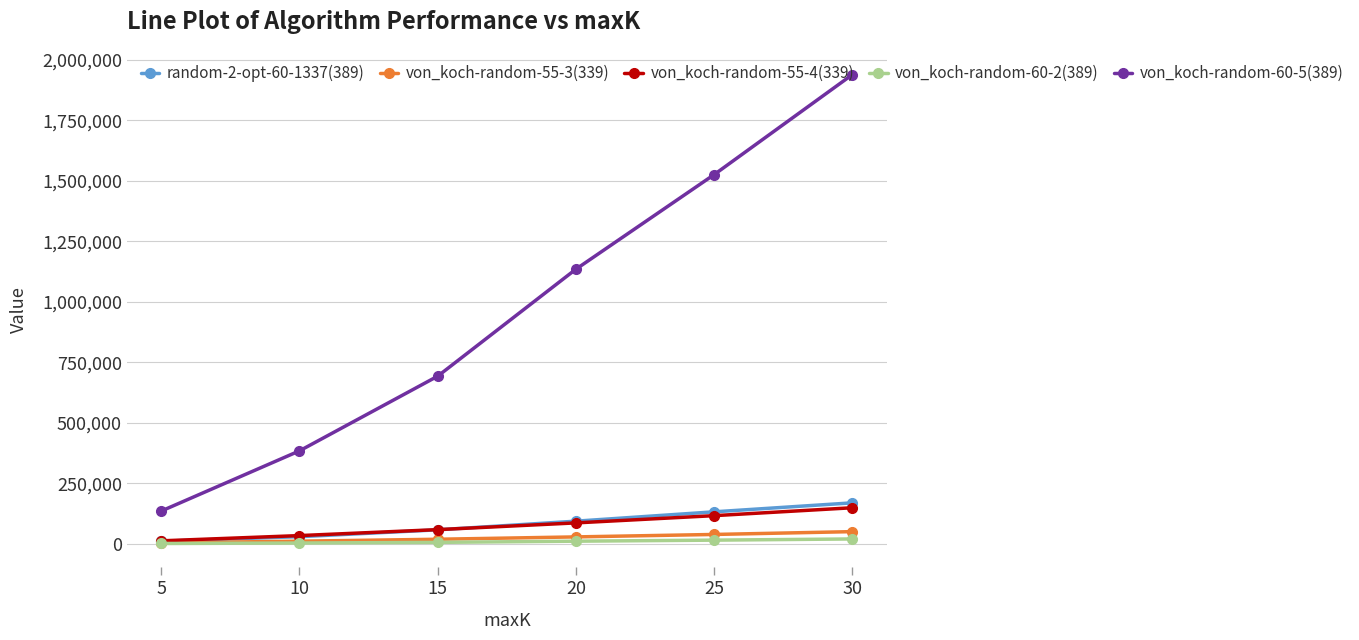

What is the difference between the maximum and minimum values in the von_koch-random-60-5(389) series?

1802619.5